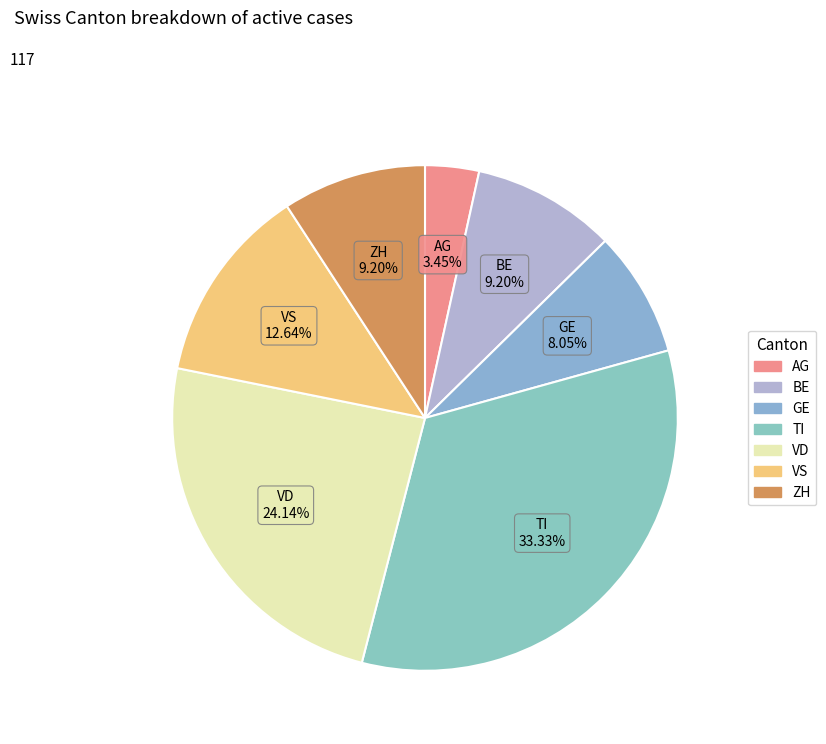

What portion of the pie excludes GE?

92.0%